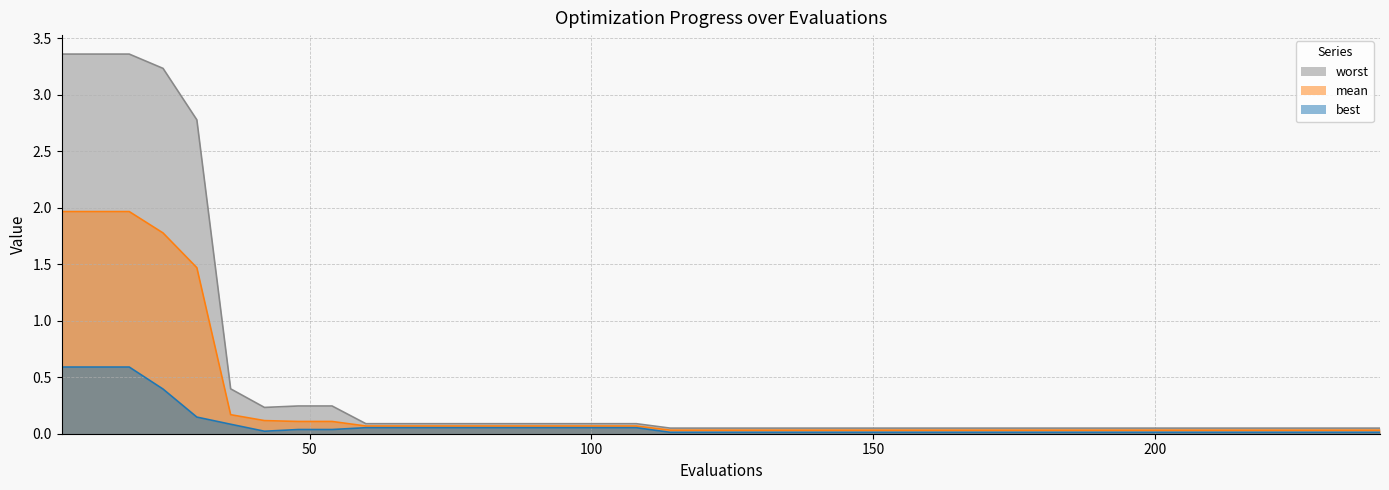

Rank the series by their maximum value, from lowest to highest.

best, mean, worst